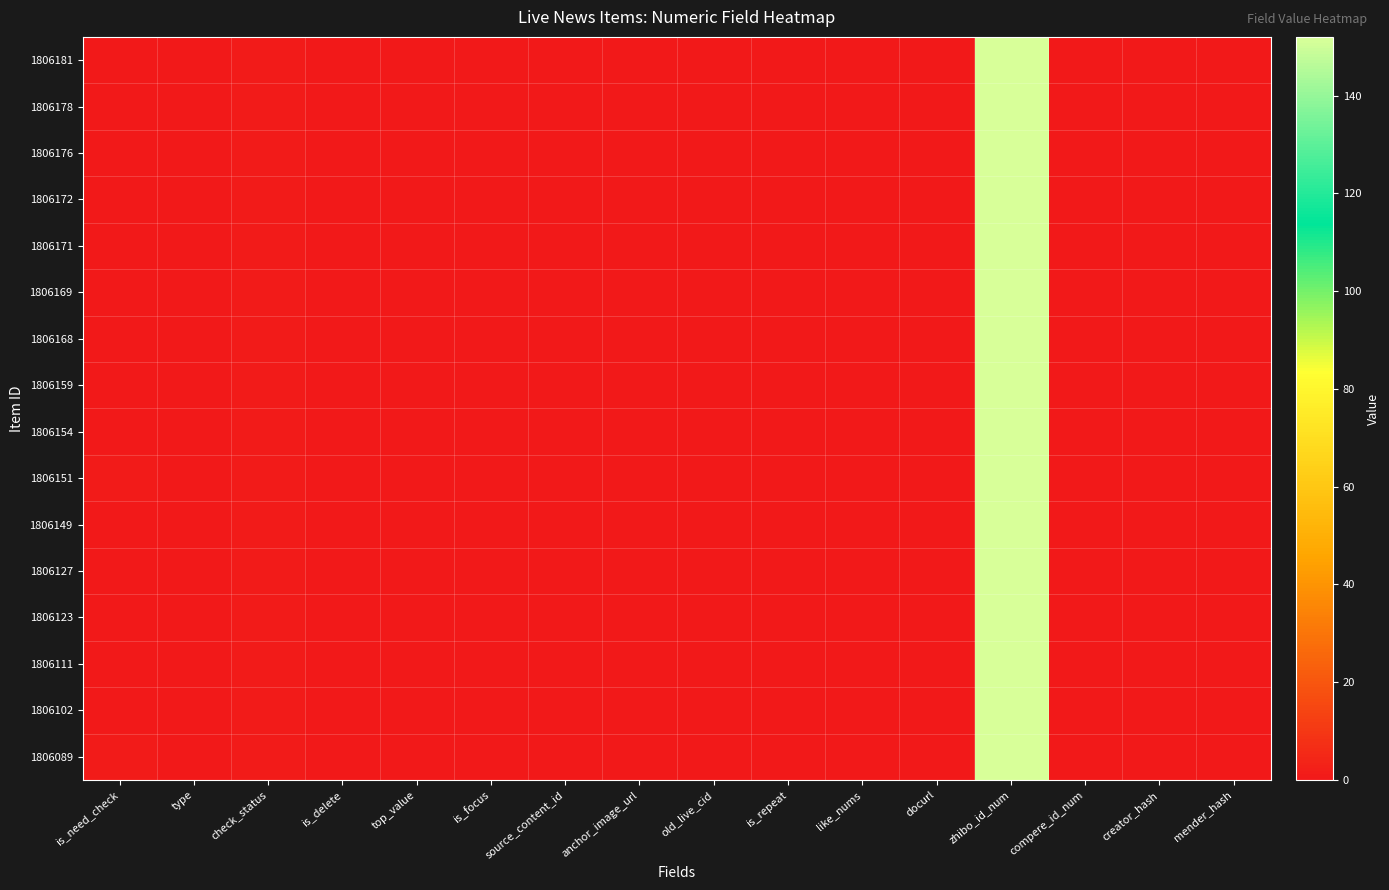

At which category is the sum across all series the highest?

zhibo_id_num